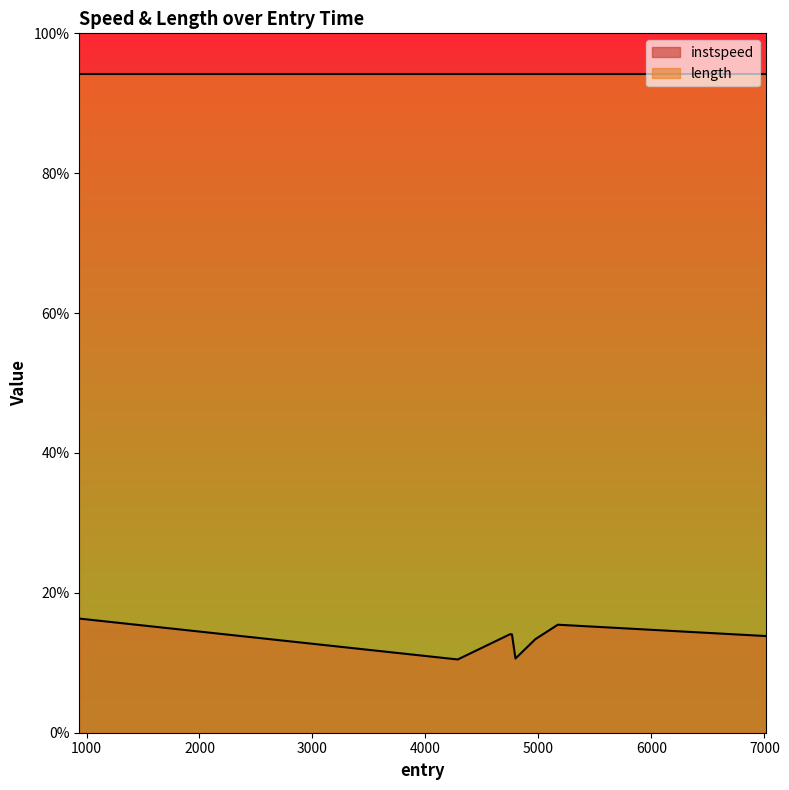

Approximately how many times larger is the value at 4974.0 compared to 4797.0?

1.3